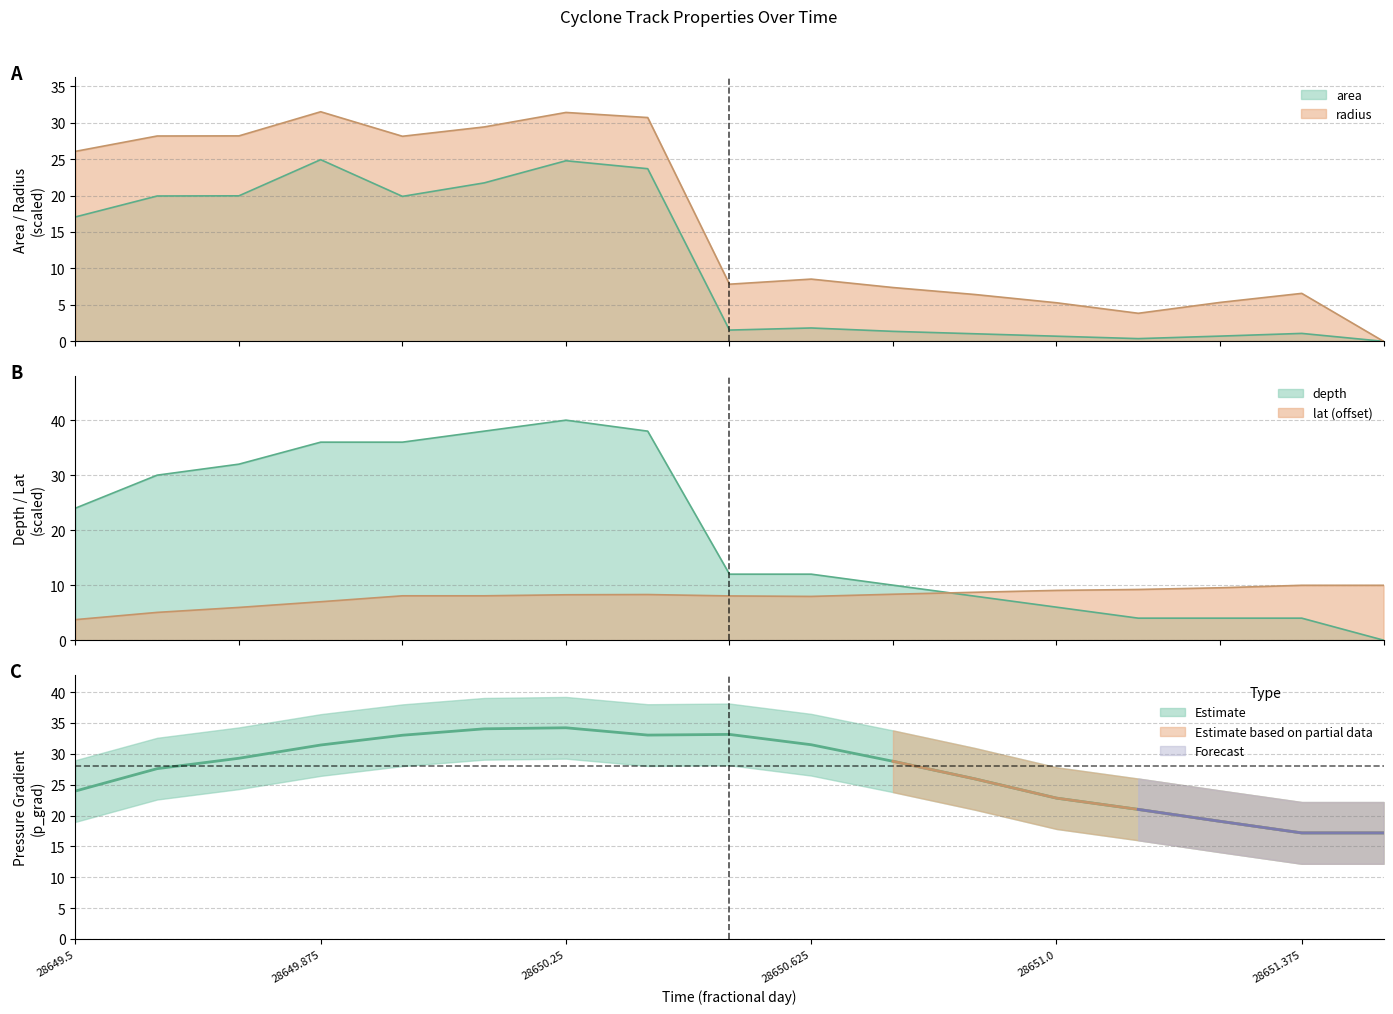

Which category has the highest value across all series?

28650.25